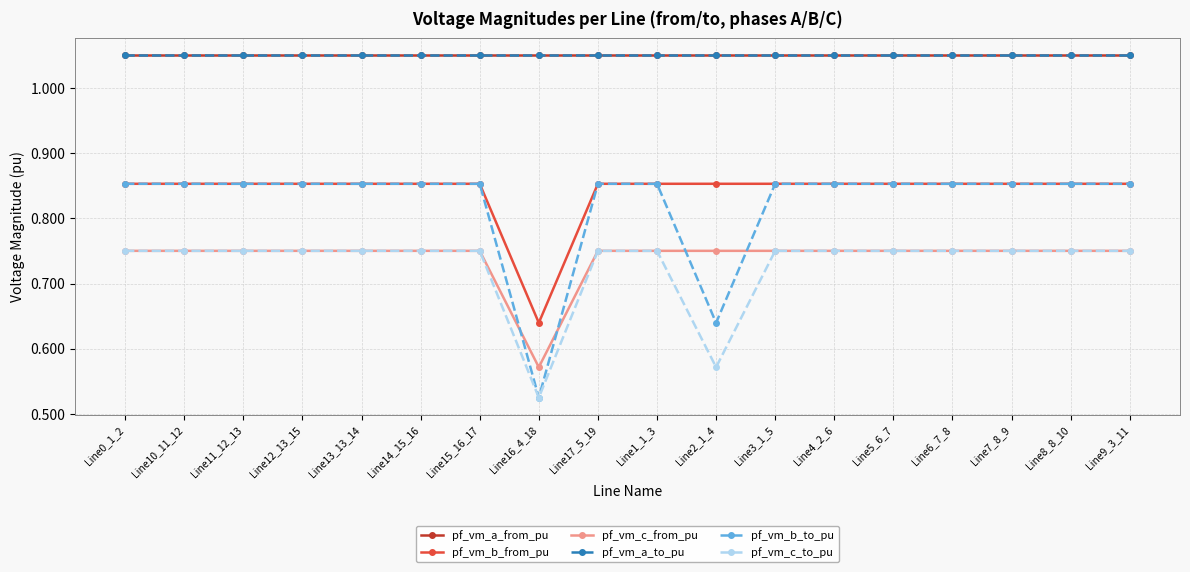

Does the chart have visible grid lines?

Yes